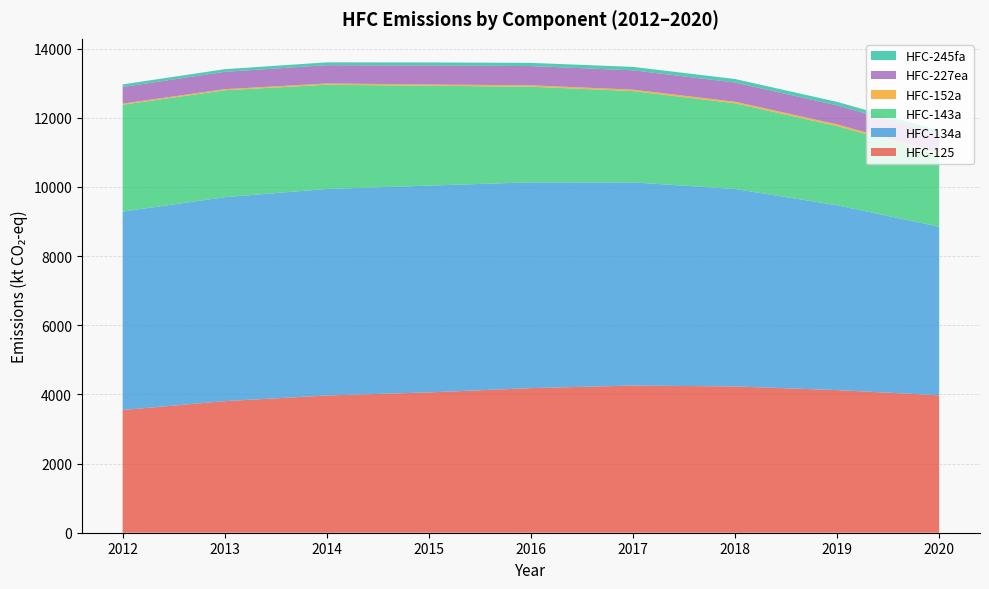

Reading left to right, what are all the values shown in this chart?

HFC-125: 2012=3547.8	2013=3805.2	2014=3968.6	2015=4058.2	2016=4181.5	2017=4255.7	2018=4230.5	2019=4124.7	2020=3973.7
HFC-134a: 2012=5738.1	2013=5897.7	2014=5971.9	2015=5980.0	2016=5951.7	2017=5875.6	2018=5709.5	2019=5344.7	2020=4874.8
HFC-143a: 2012=3091.0	2013=3091.2	2014=3015.8	2015=2887.2	2016=2764.8	2017=2639.1	2018=2478.4	2019=2291.1	2020=2086.8
HFC-152a: 2012=31.1	2013=32.5	2014=34.9	2015=37.4	2016=39.9	2017=42.5	2018=45.5	2019=48.1	2020=53.1
HFC-227ea: 2012=482.1	2013=501.2	2014=528.7	2015=550.1	2016=556.4	2017=559.3	2018=555.3	2019=548.6	2020=540.3
HFC-245fa: 2012=74.3	2013=77.0	2014=81.7	2015=86.9	2016=92.6	2017=98.6	2018=101.0	2019=101.8	2020=98.2